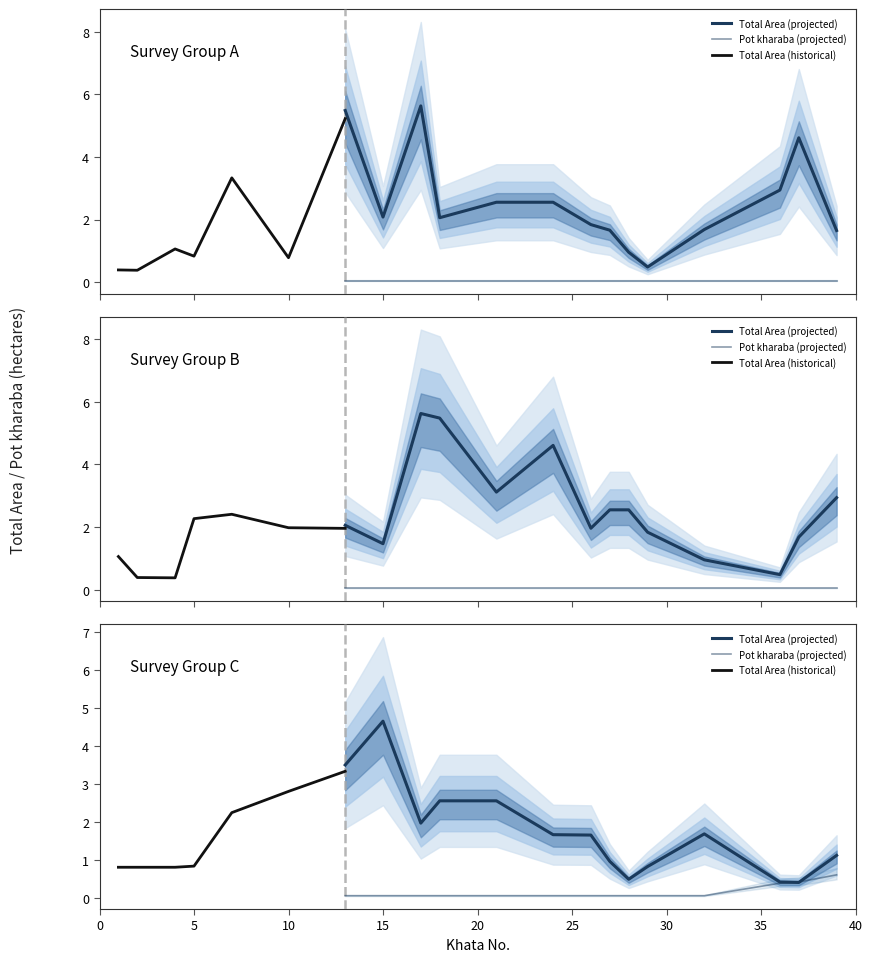

What is the difference between the second highest and minimum values in the Total Area series?

4.8